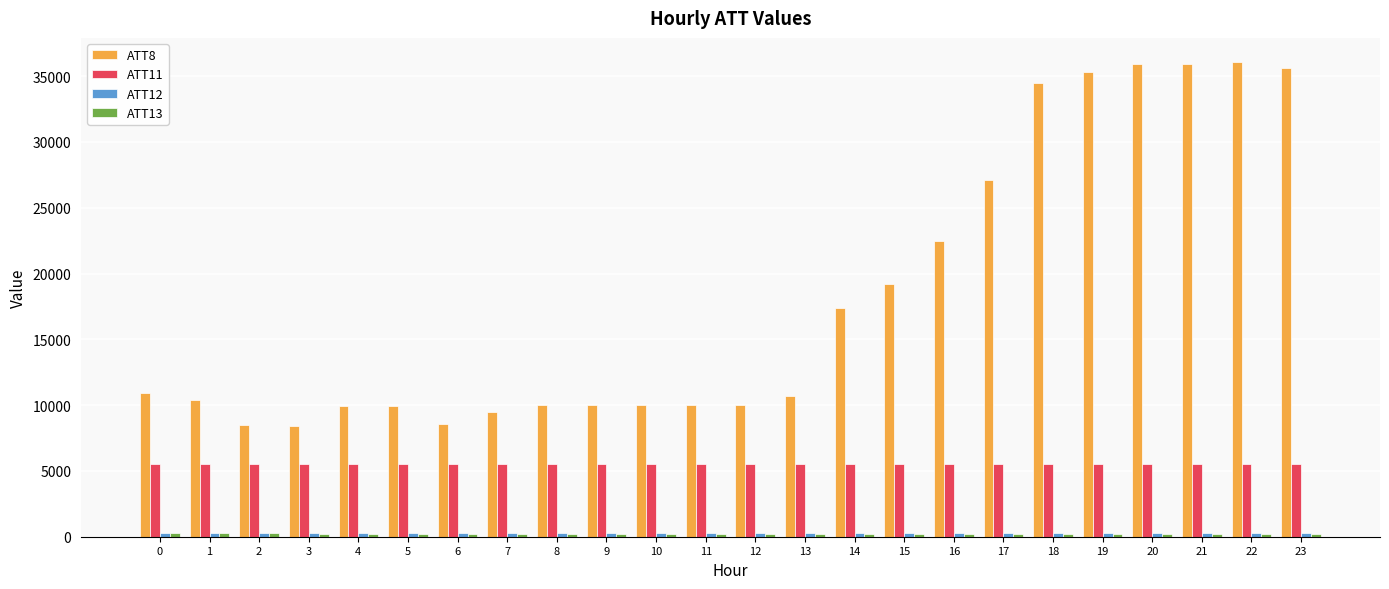

Which series has the largest range (max minus min)?

ATT8